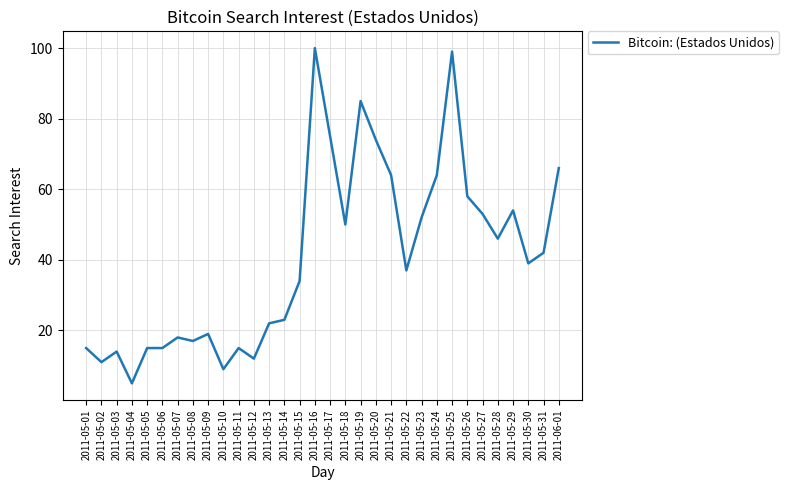

Reading left to right, transcribe all the data shown in this chart.

2011-05-01=15	2011-05-02=11	2011-05-03=14	2011-05-04=5	2011-05-05=15	2011-05-06=15	2011-05-07=18	2011-05-08=17	2011-05-09=19	2011-05-10=9	2011-05-11=15	2011-05-12=12	2011-05-13=22	2011-05-14=23	2011-05-15=34	2011-05-16=100	2011-05-17=75	2011-05-18=50	2011-05-19=85	2011-05-20=74	2011-05-21=64	2011-05-22=37	2011-05-23=52	2011-05-24=64	2011-05-25=99	2011-05-26=58	2011-05-27=53	2011-05-28=46	2011-05-29=54	2011-05-30=39	2011-05-31=42	2011-06-01=66